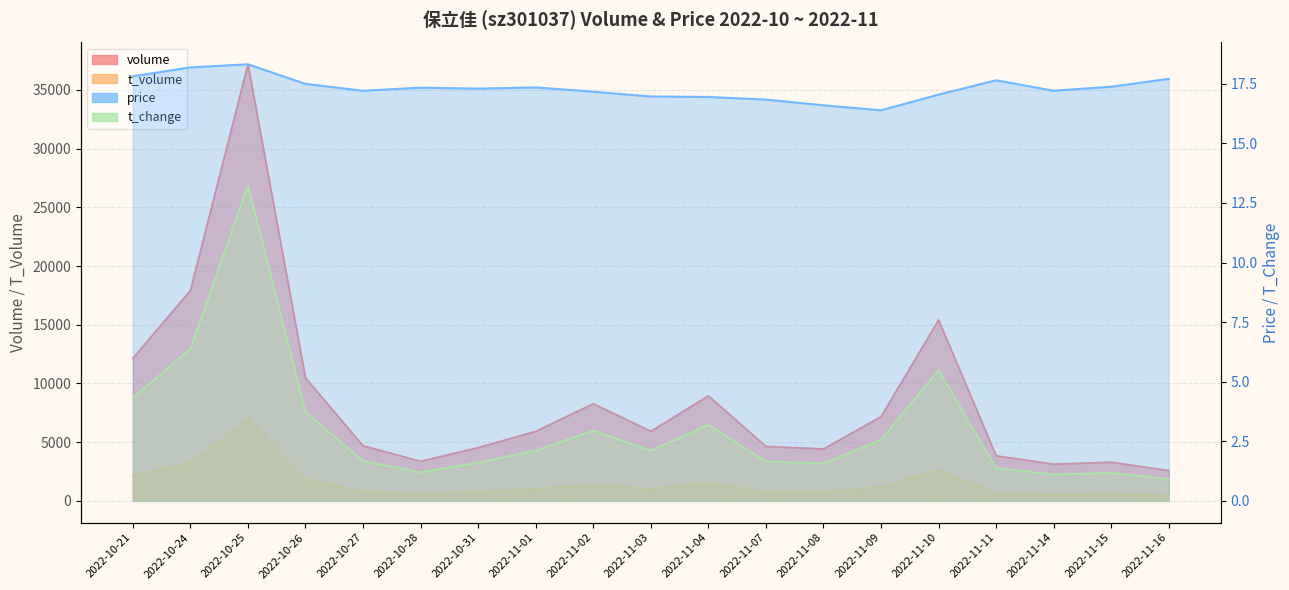

True or false: volume has a value of 3835 at 2022-11-11.

True